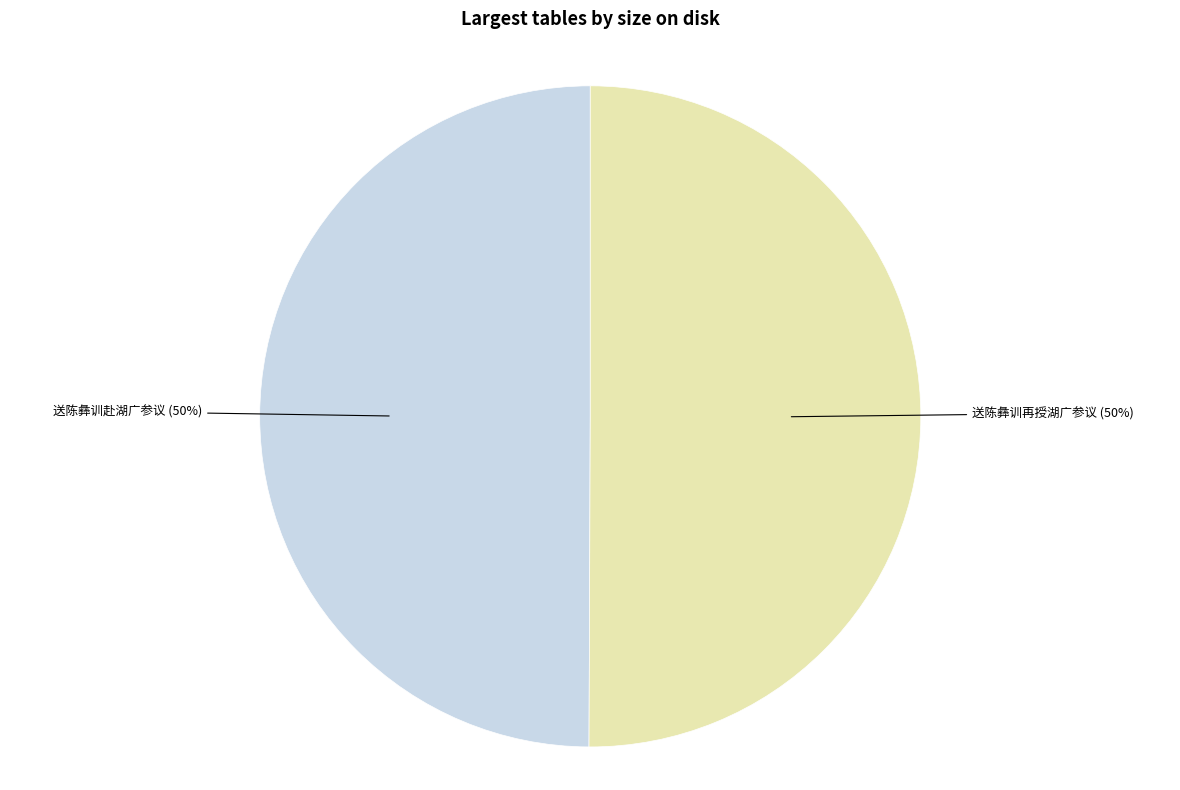

What is the ratio of the value at 送陈彝训赴湖广参议 to the value at 送陈彝训再授湖广参议?

1.0